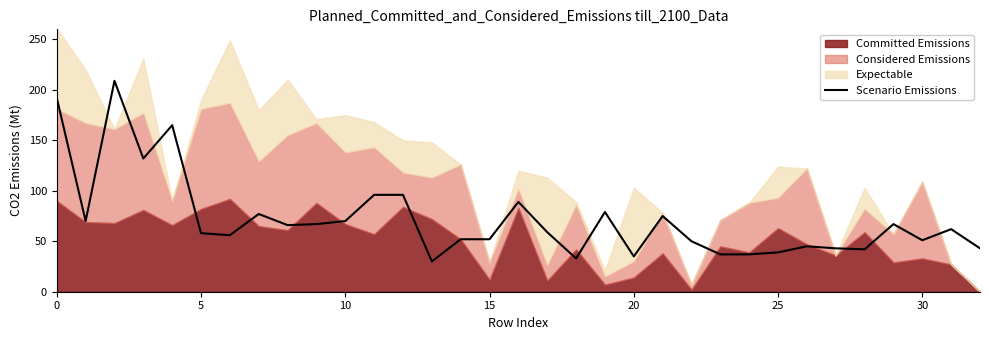

True or false: Scenario Emissions has a value of 51 at 30.

True